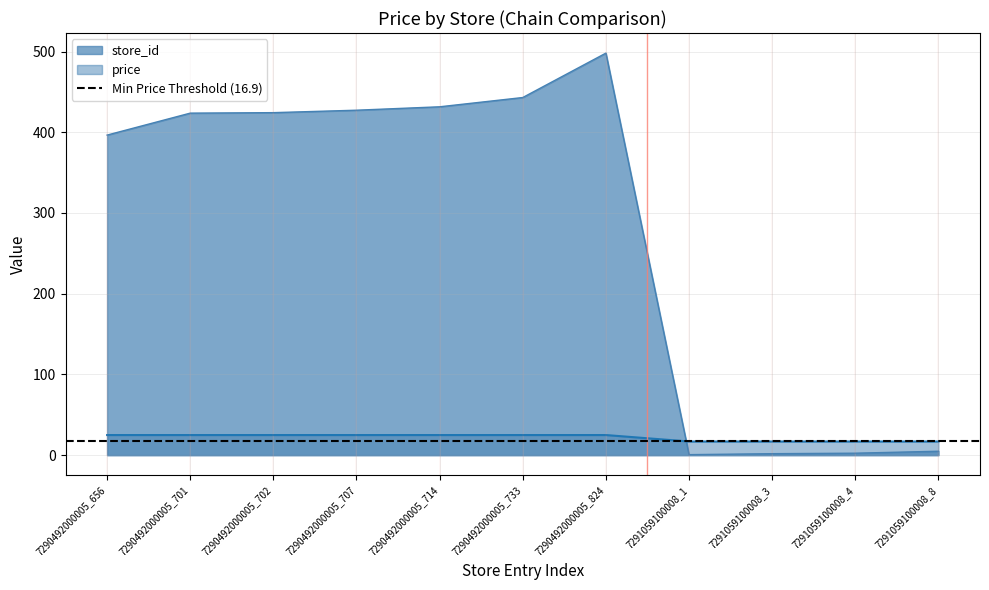

At which label does price reach its peak?

7290492000005_656